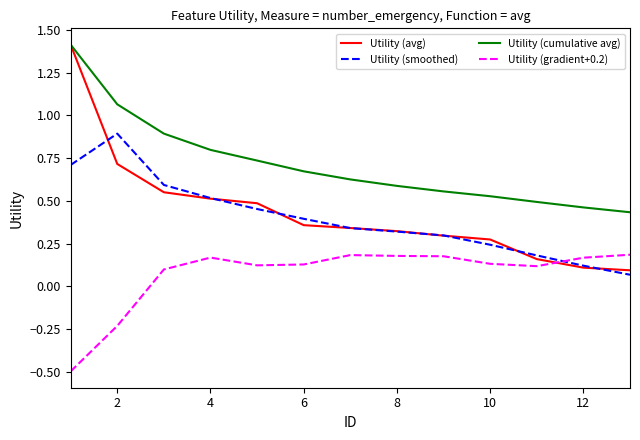

True or false: Utility (cumulative avg) and Utility (smoothed) intersect in this chart.

False